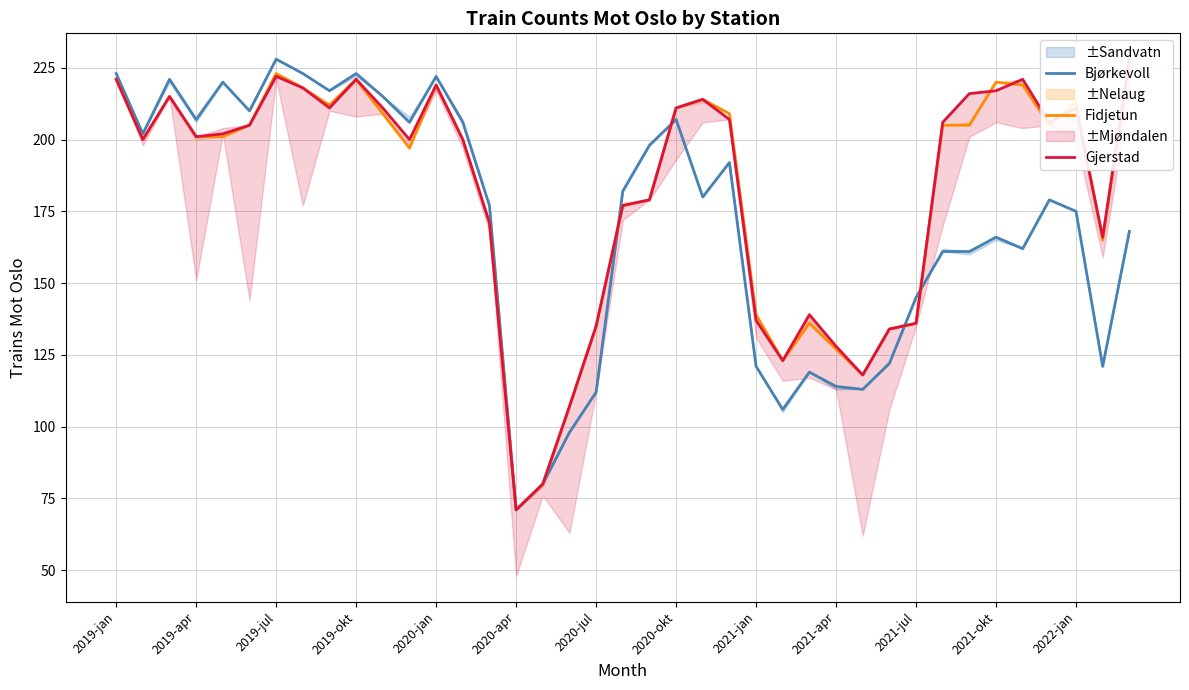

After their last crossing, which series has the higher values: Gjerstad or Fidjetun?

Gjerstad